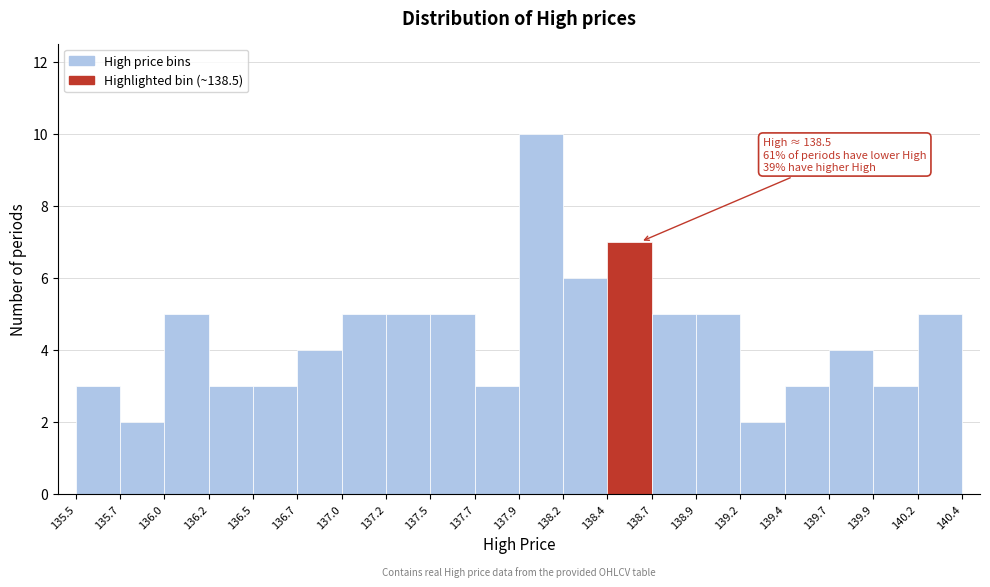

Over which range of the x-axis is the bar tallest?

137.9 to 138.2